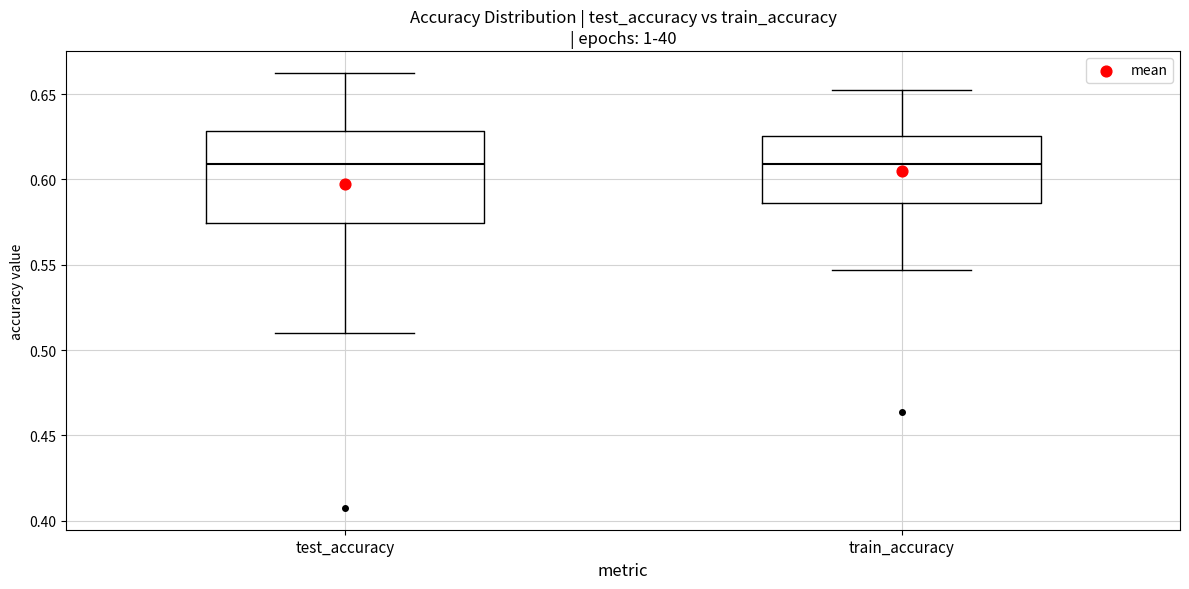

Reading left to right, transcribe this box plot: for each box, give where its median line is, the range the box spans, and where its two whiskers end, as read against the y-axis. The values are not printed on the chart, so give them approximately, as read against the axis.

test_accuracy: median 0.610, box 0.575 to 0.630, whiskers 0.510 to 0.660
train_accuracy: median 0.610, box 0.585 to 0.625, whiskers 0.545 to 0.655